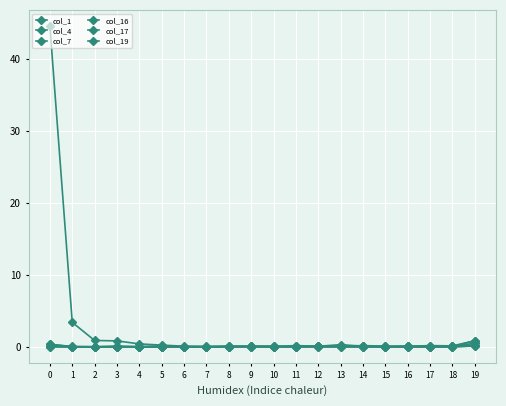

How many lines are shown in the chart?

6